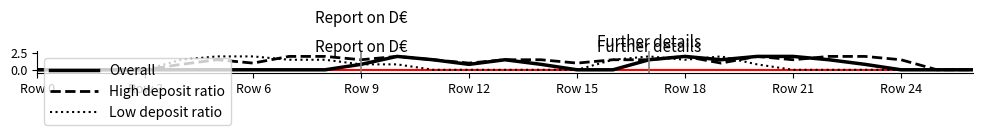

What is the difference between the maximum and second lowest values in the Overall series?

2.0